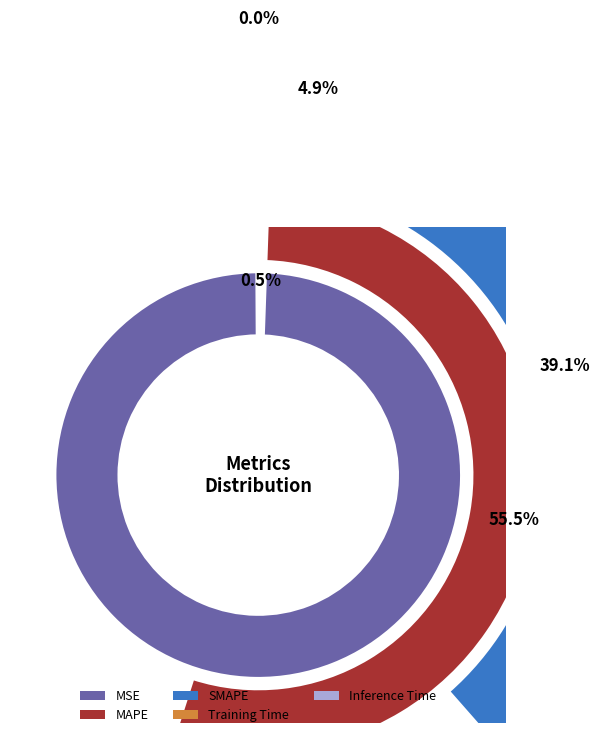

To the nearest percent, what is the average slice percentage?

20%